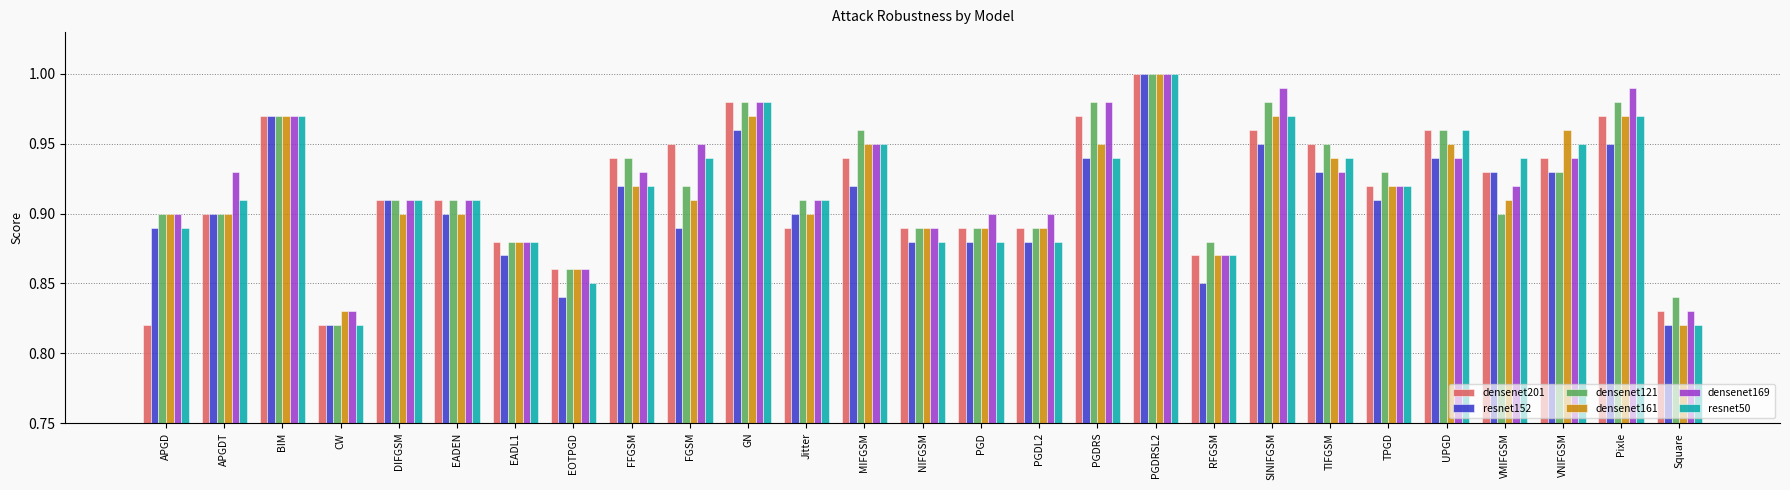

What position from the left is MIFGSM?

13